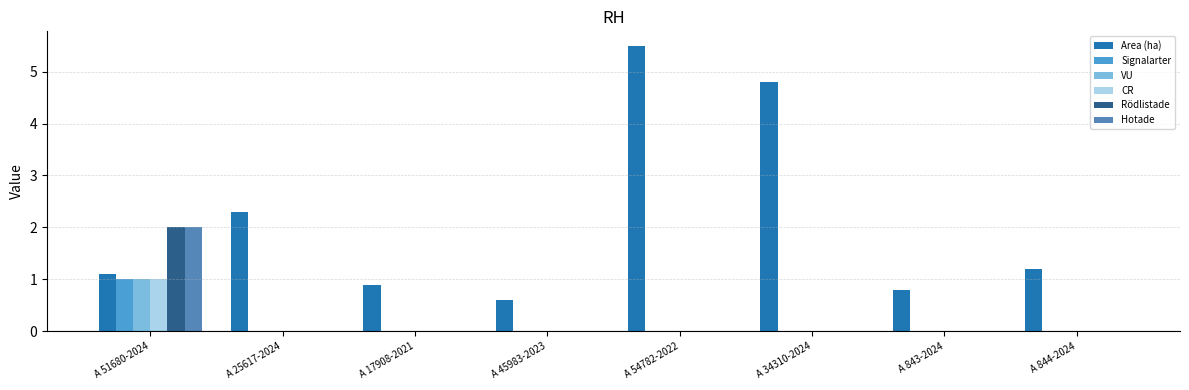

How many data points in Area (ha) are above 1?

5